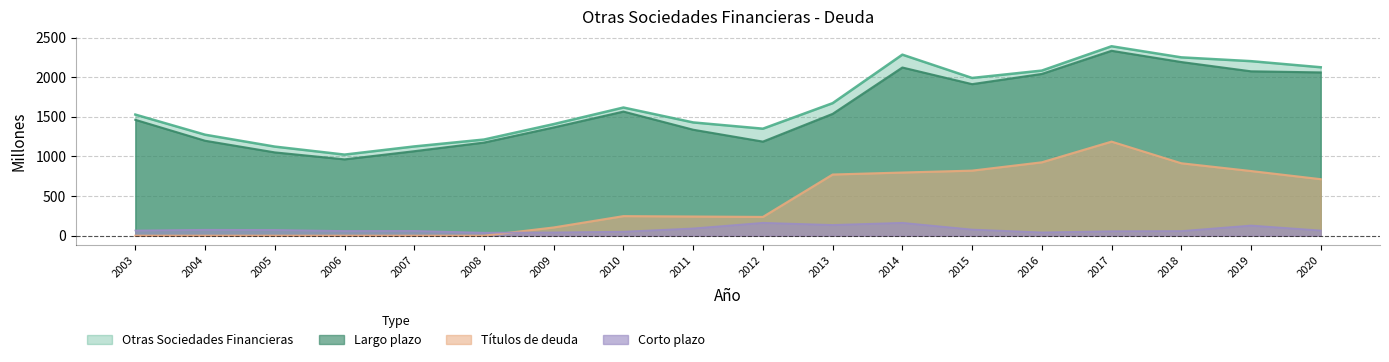

What is the difference between the maximum and minimum values in the Otras Sociedades Financieras series?

1367